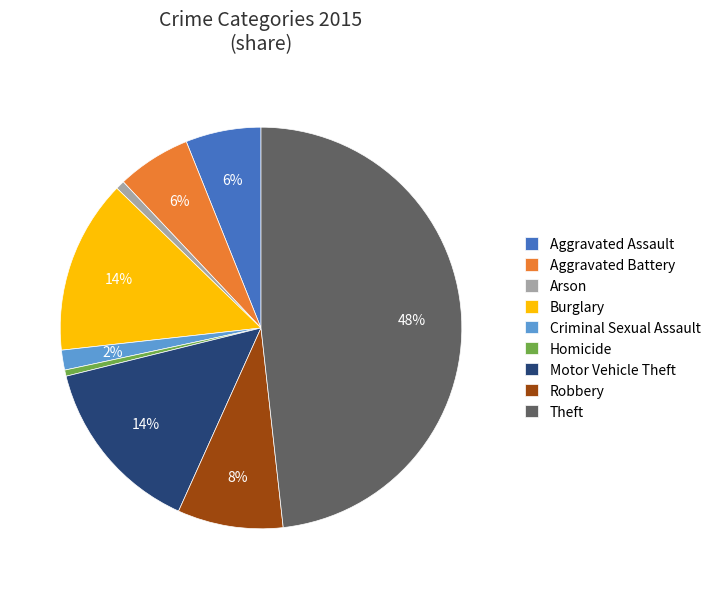

What is the largest slice in the pie chart?

Theft